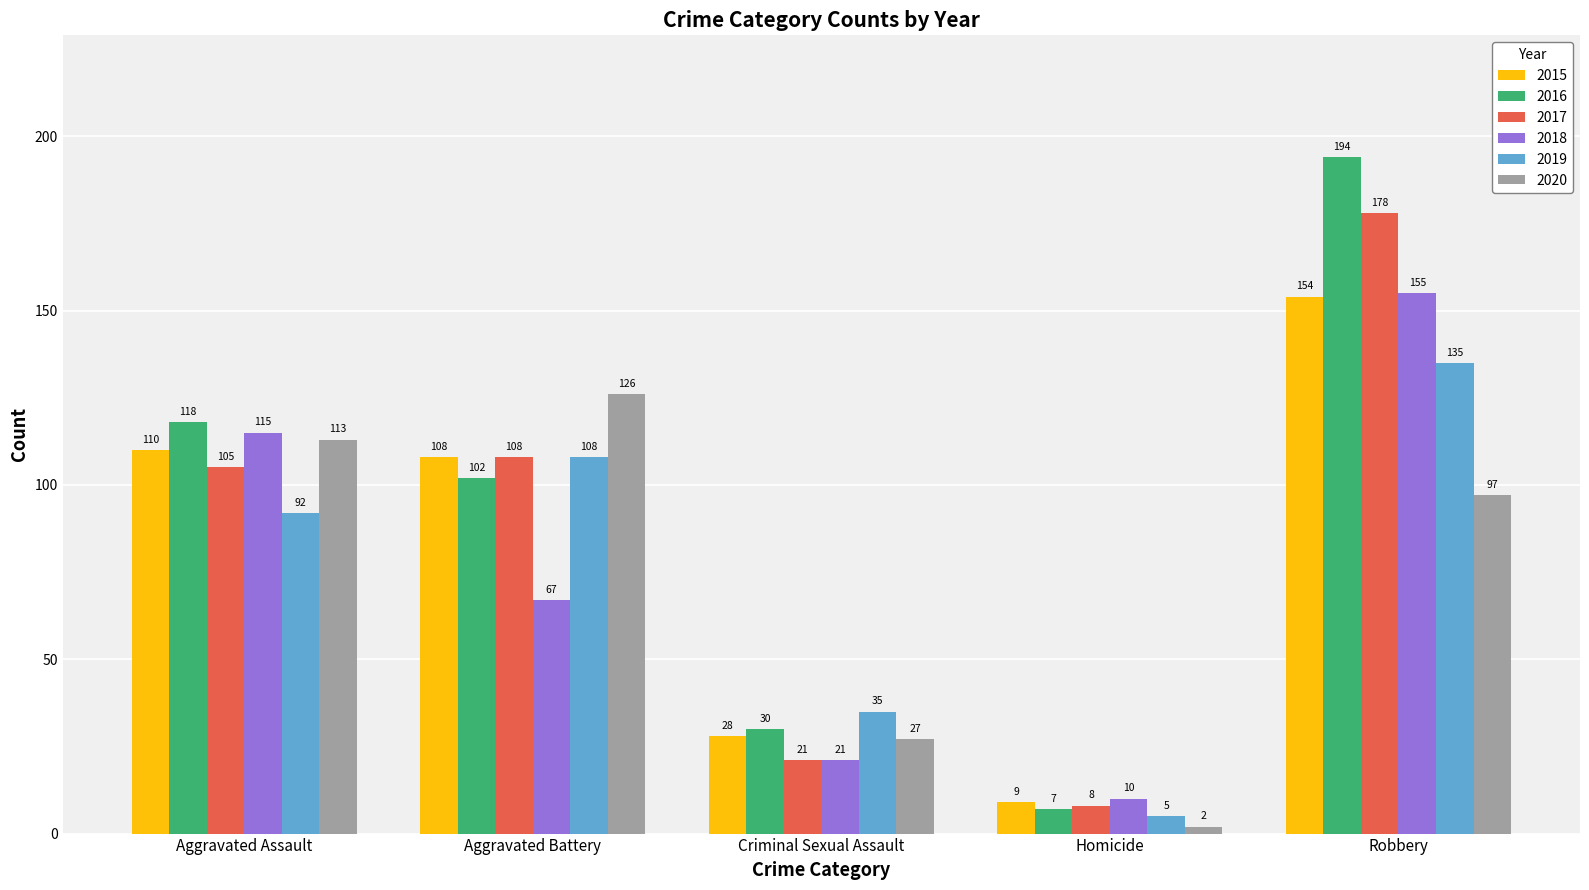

What is the sum of all 2016 values?

451